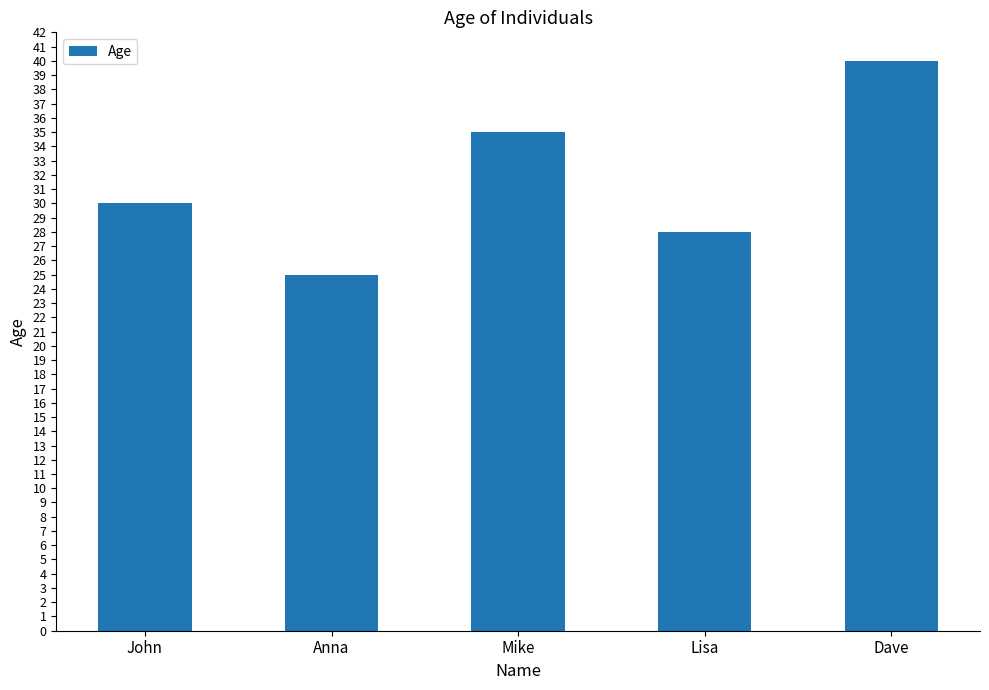

At which category does the chart reach its minimum across all series?

Anna